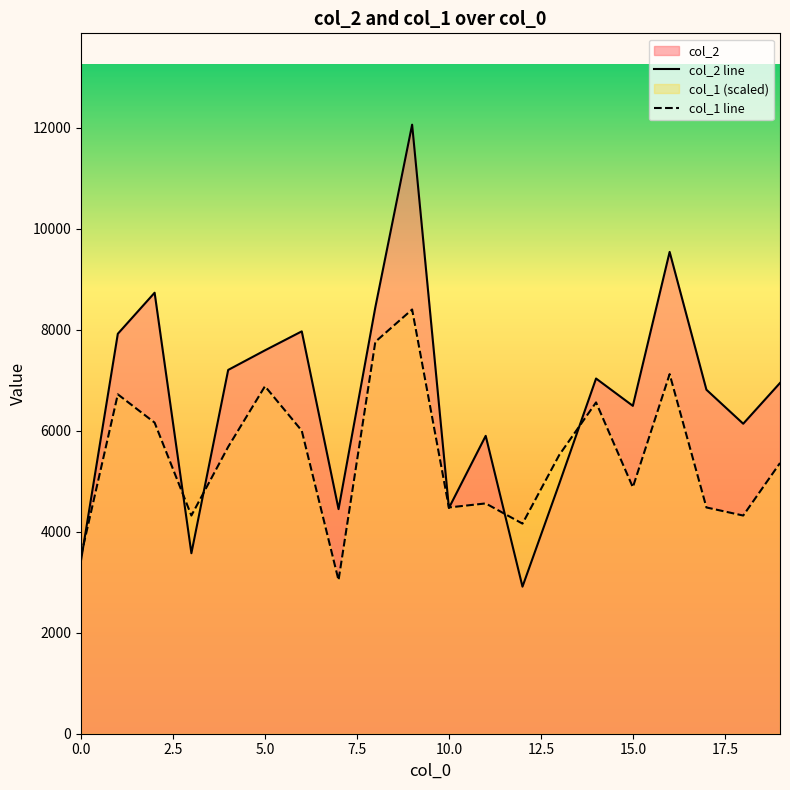

What is the difference between the highest and lowest values at 17?

2331